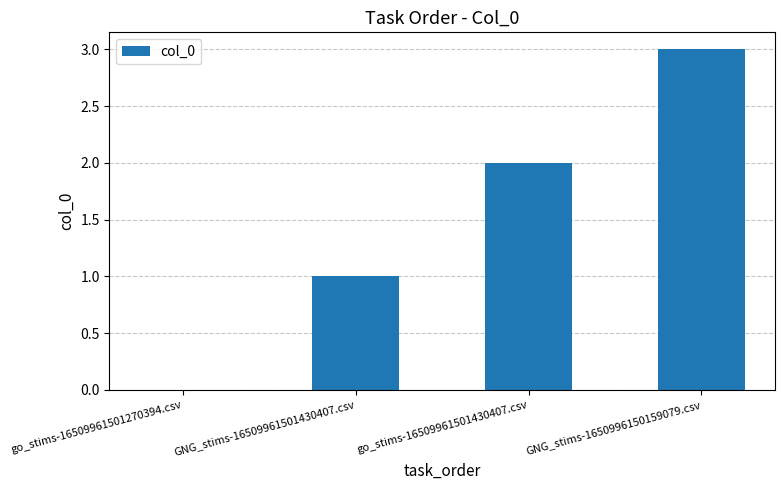

What value does the data have at go_stims-16509961501430407.csv?

2